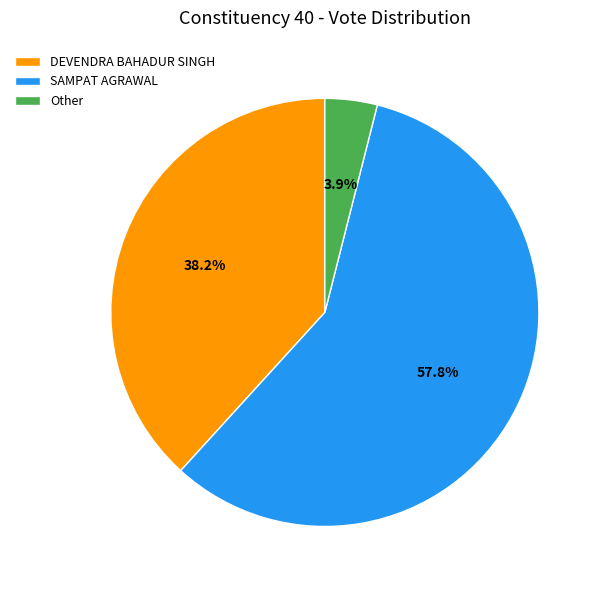

Between Other and SAMPAT AGRAWAL, which is larger?

SAMPAT AGRAWAL